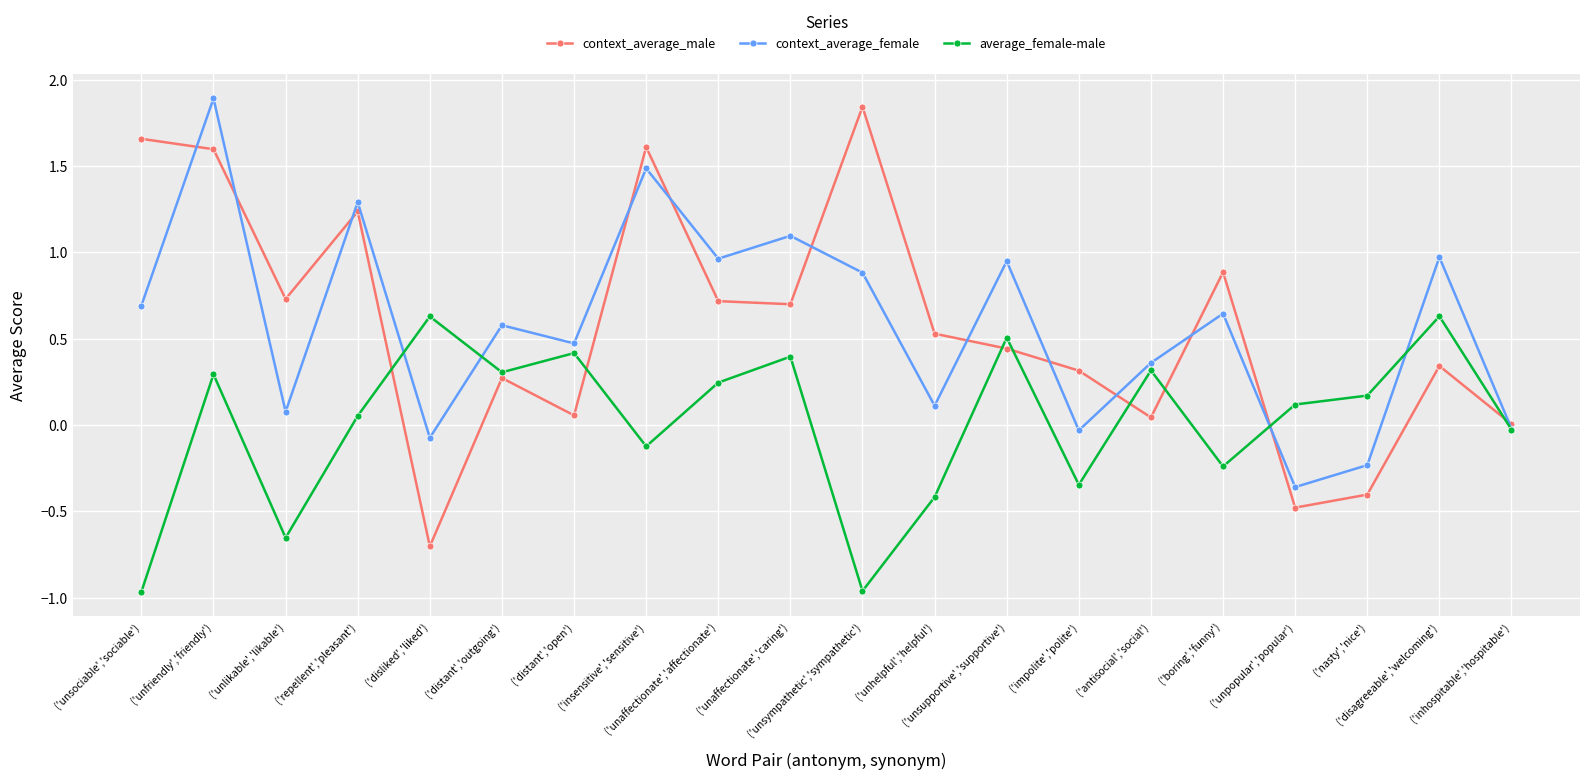

Rank the series at ('distant','open') from highest to lowest value.

context_average_female, average_female-male, context_average_male